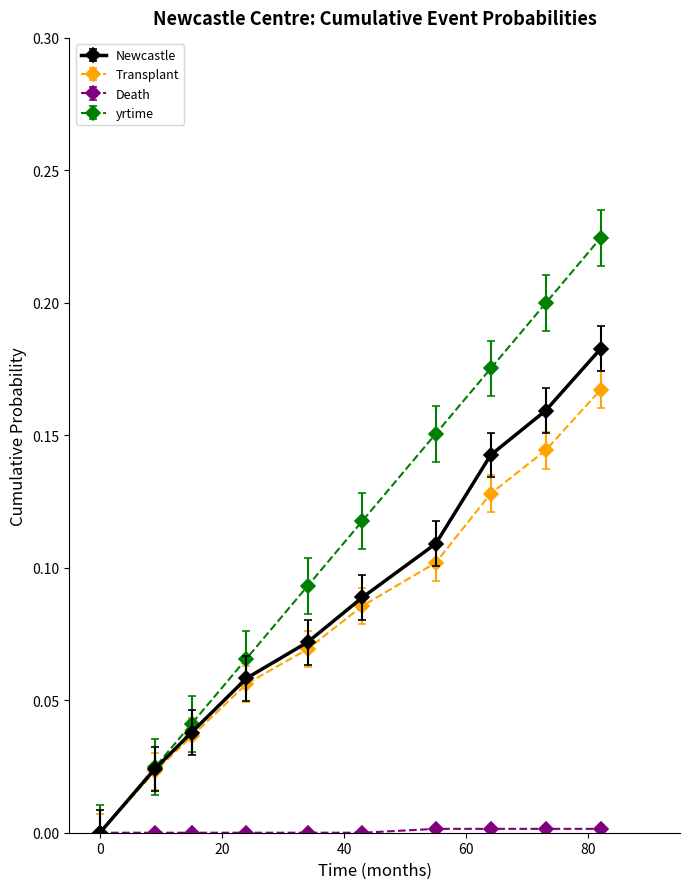

Which series has the largest total across all categories?

yrtime